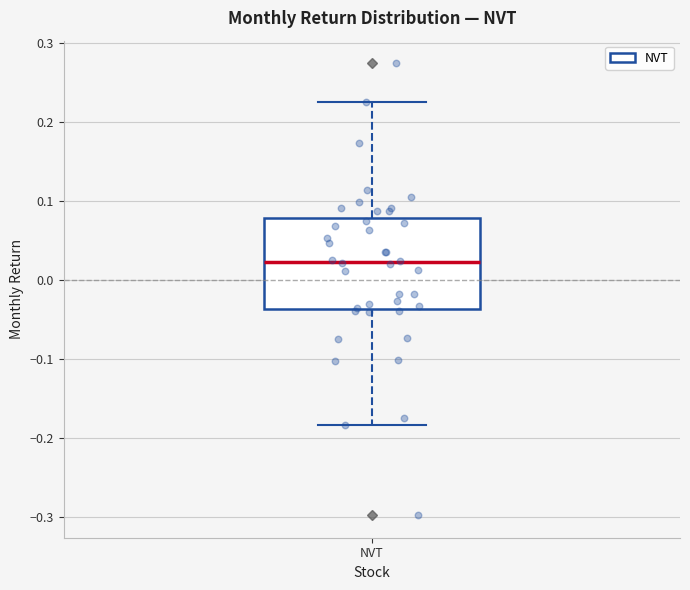

Read this box plot against the y-axis: the position of the median line, the range covered by the box, and the ends of both whiskers. The values are not printed on the chart, so give them approximately, as read against the axis.

median 0.02, box -0.04 to 0.08, whiskers -0.18 to 0.23